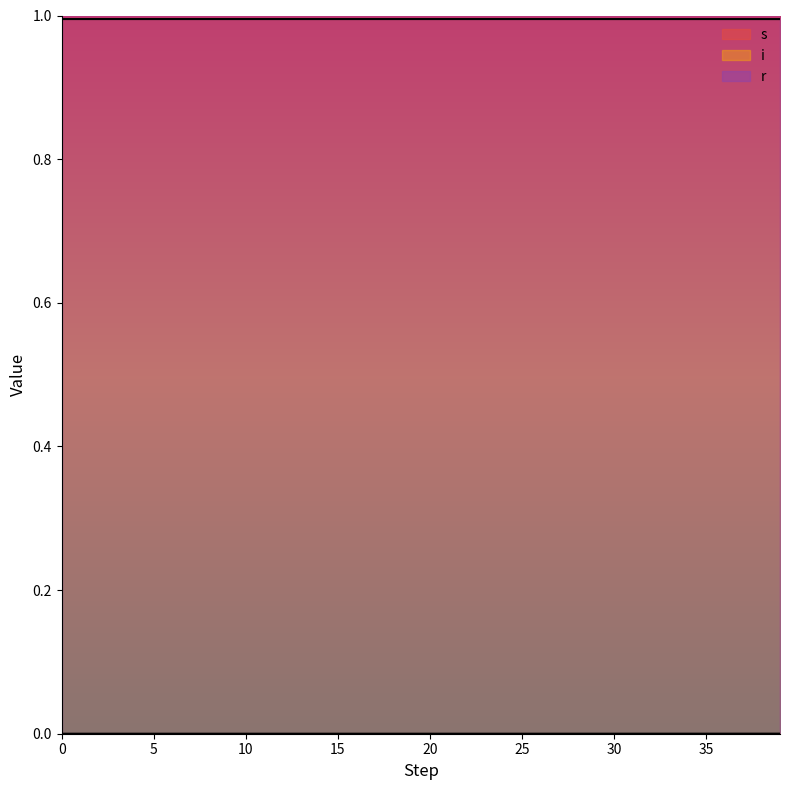

Between 13 and 8, which is larger?

8